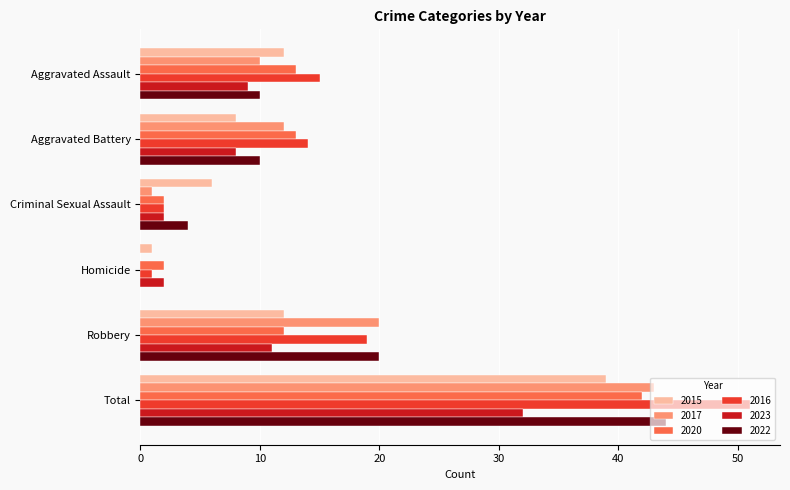

What is the highest value of the 2017 series?

43